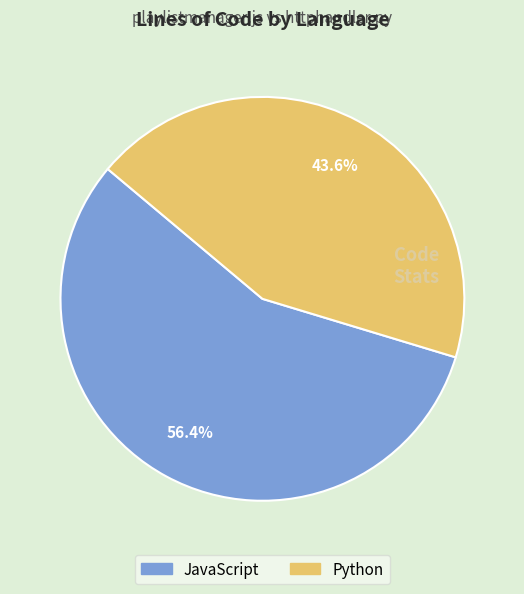

How many segments does this pie chart have?

2